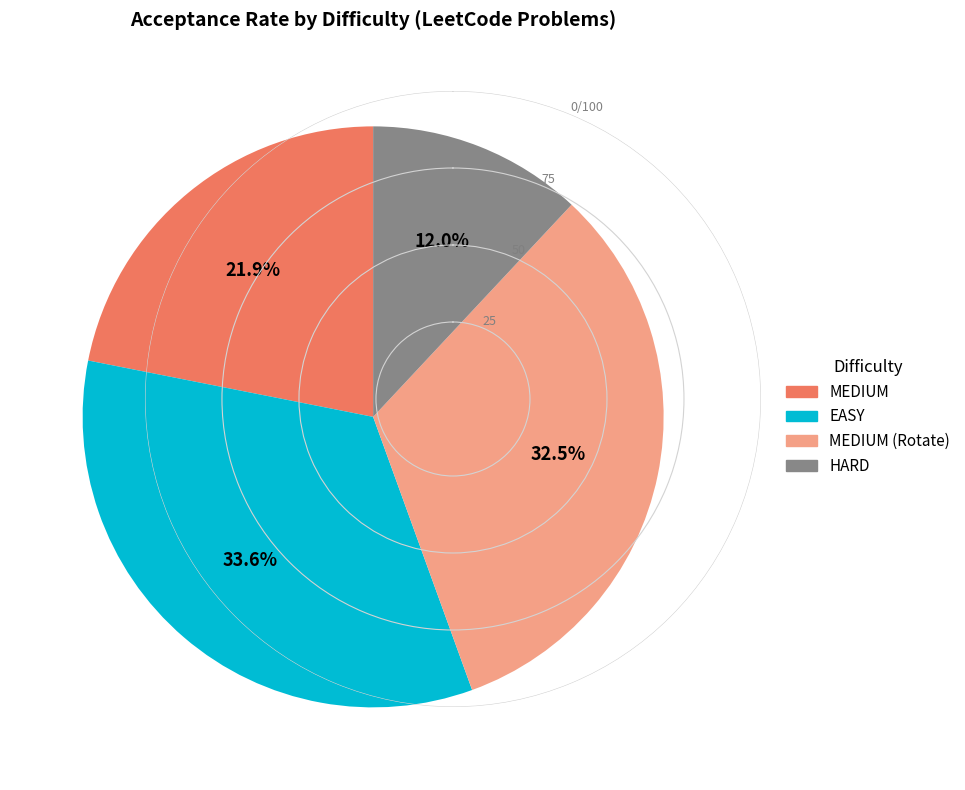

Does any single category account for the majority?

No